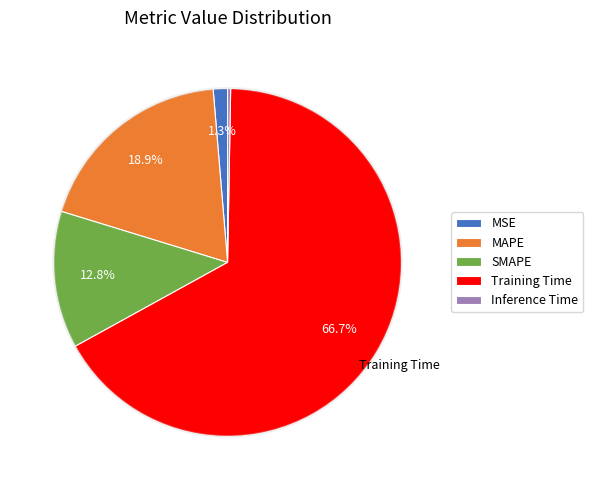

How many segments does this pie chart have?

5